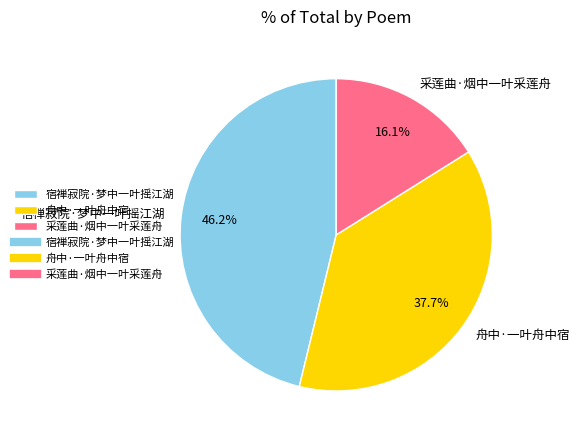

Does any single category account for the majority?

No